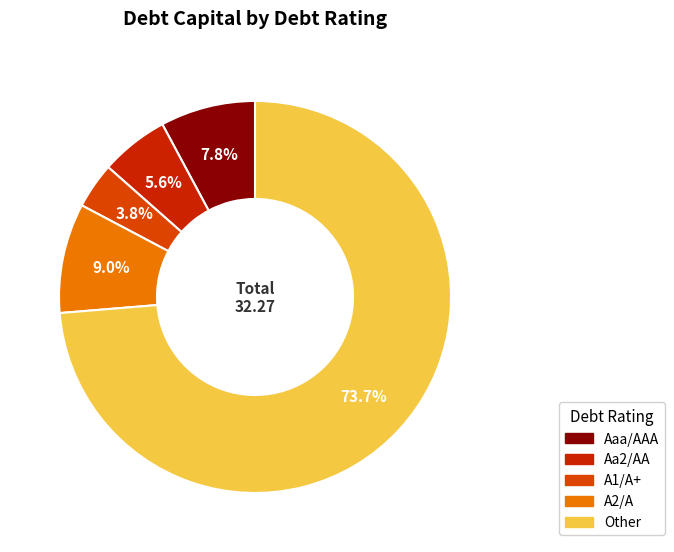

Count the number of slices in the pie.

5